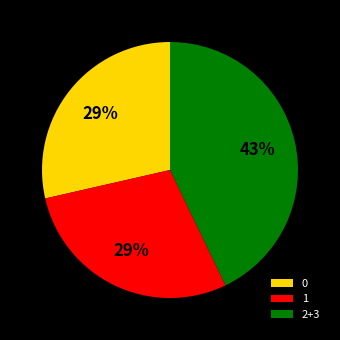

Does any single category account for the majority?

No